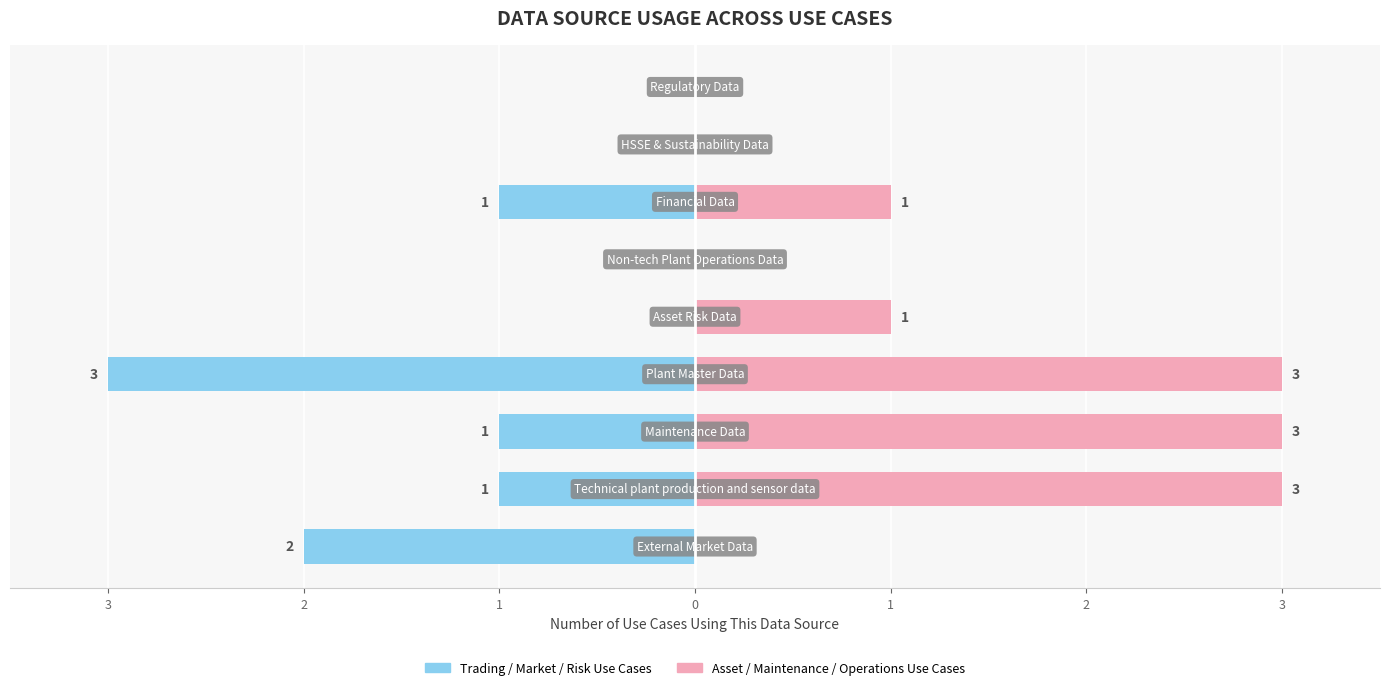

What is the total value across all series at 2?

2